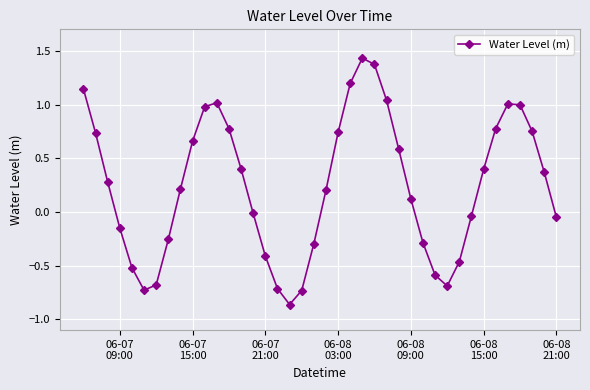

What is the difference between the maximum and minimum values?

2.3